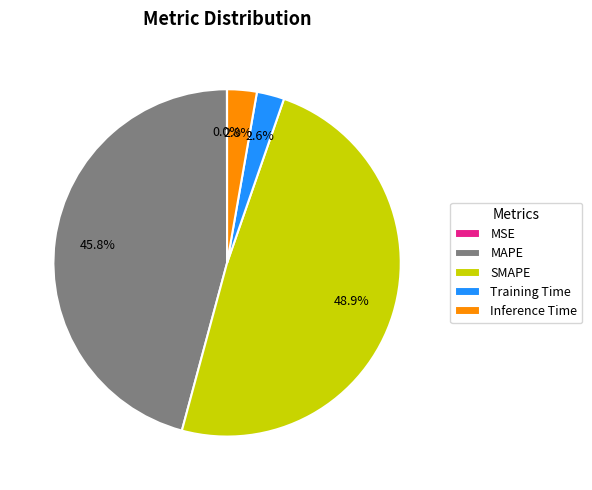

Combined, do MAPE and Inference Time account for over 50%?

No